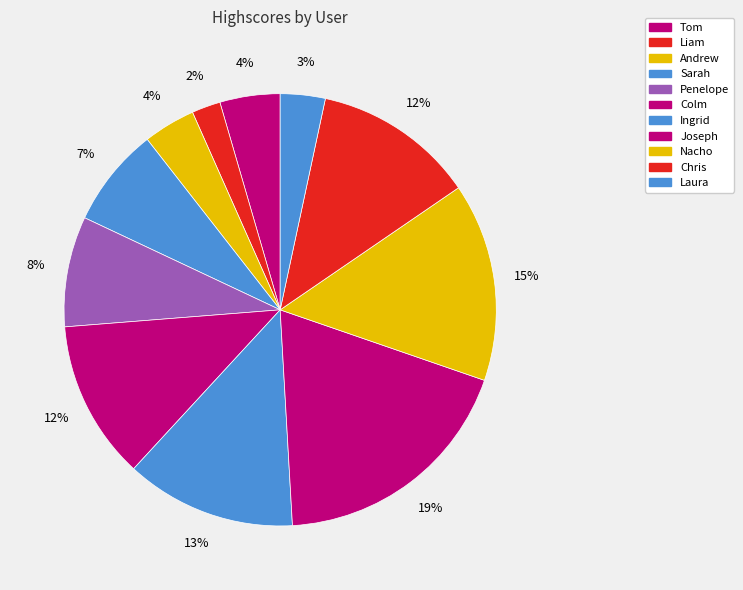

Do Penelope and Nacho together represent more than half of the pie?

No